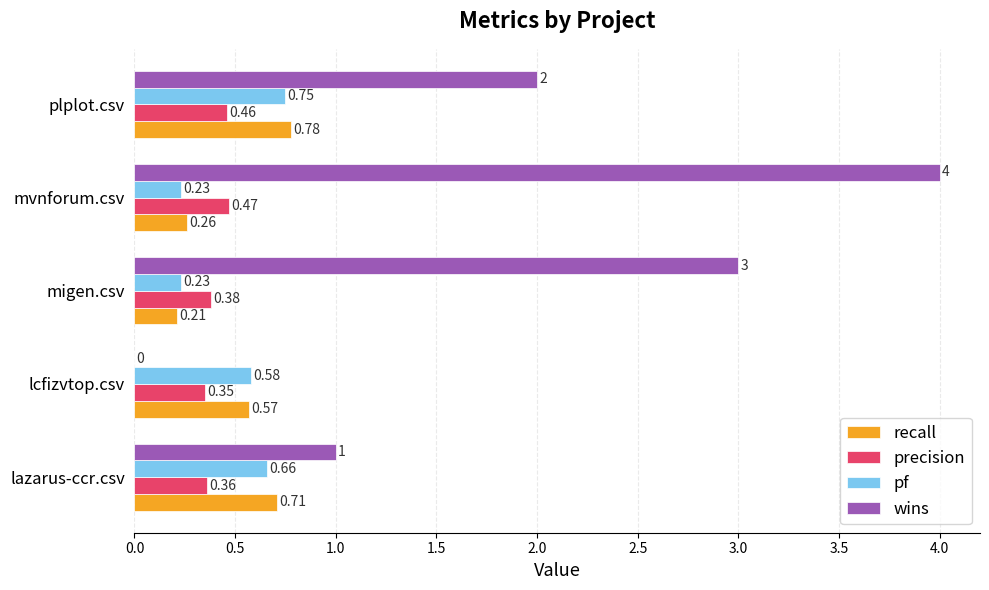

Which series has the widest spread of values?

wins